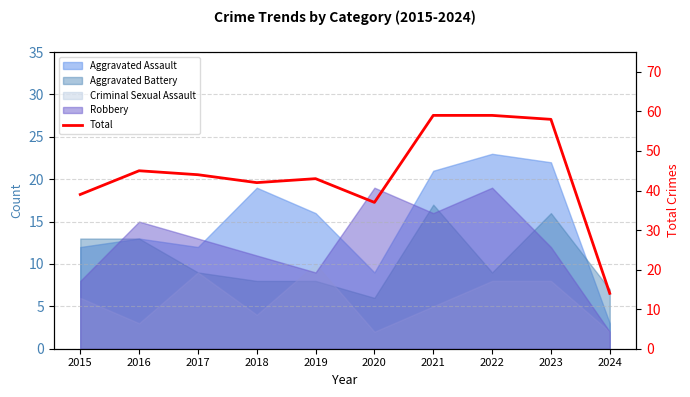

What is the value of the 10th point from the left?

14